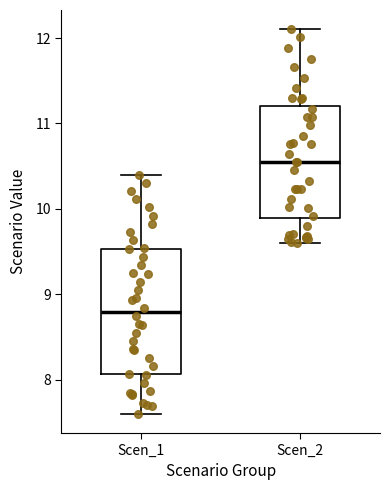

Which box is the tallest, from its lower edge to its upper edge?

Scen_1